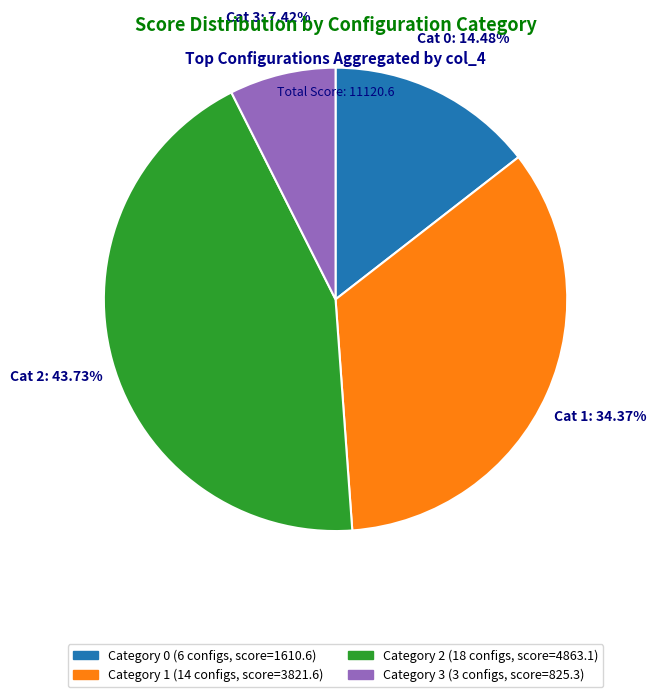

Is there a majority slice in this chart?

No